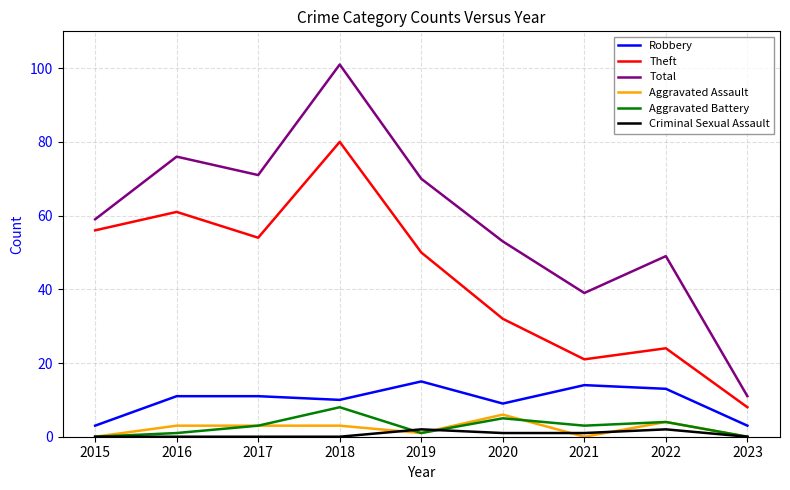

How many interior local peaks does the Theft series have?

3